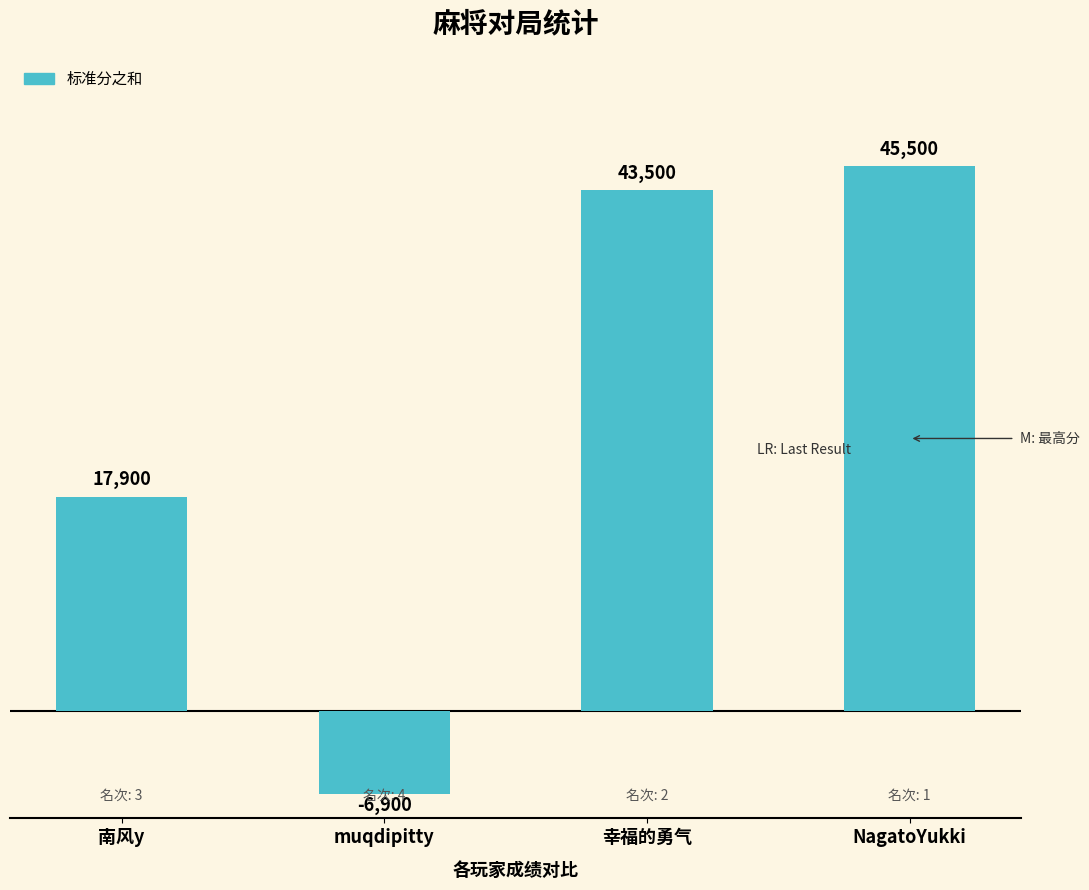

Rank the categories by value from highest to lowest.

NagatoYukki, 幸福的勇气, 南风y, muqdipitty